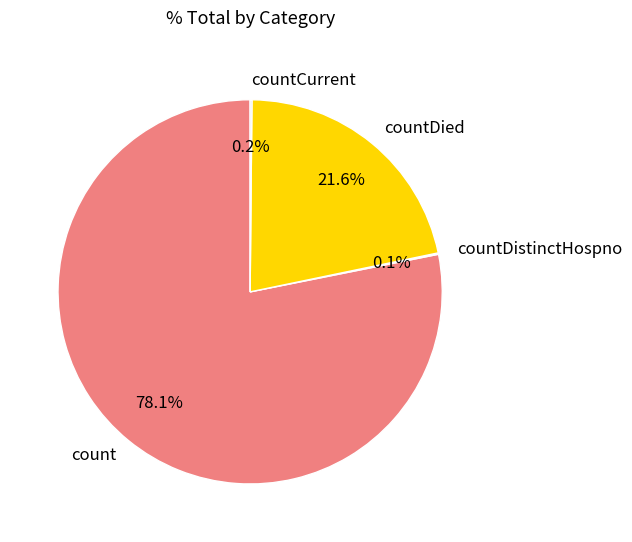

Which slice is the largest?

count